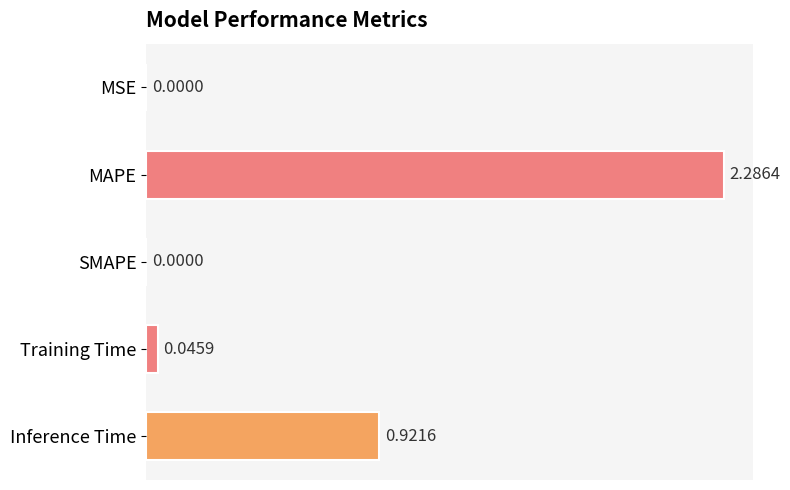

Between SMAPE and Inference Time, which is larger?

Inference Time